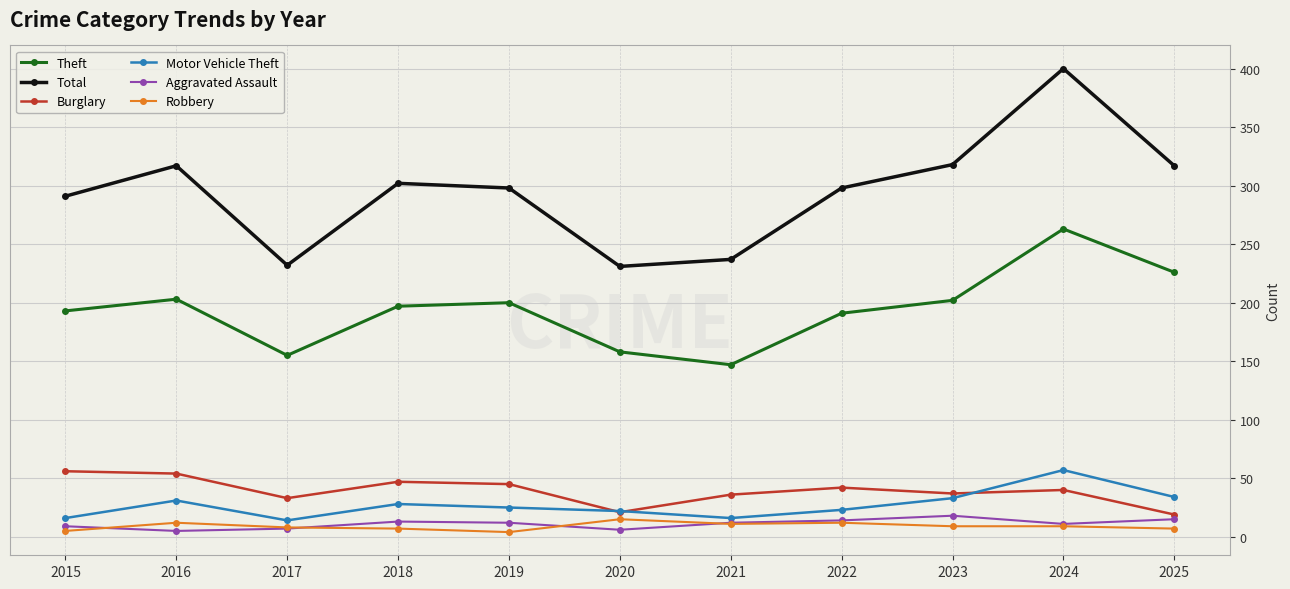

True or false: Aggravated Assault has more than 0 points higher than both neighbors.

True